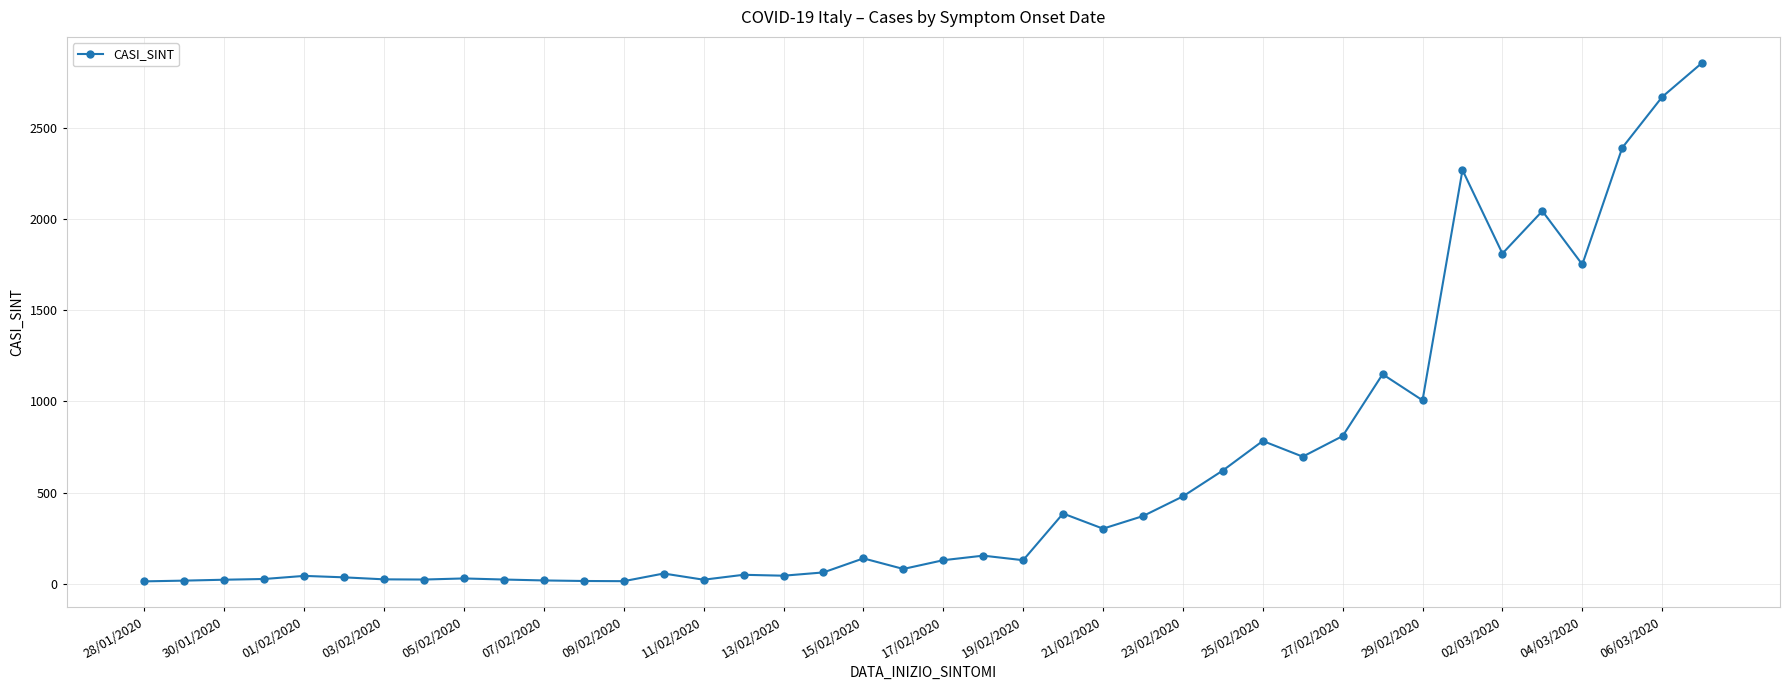

What is the maximum value shown in the chart?

2857